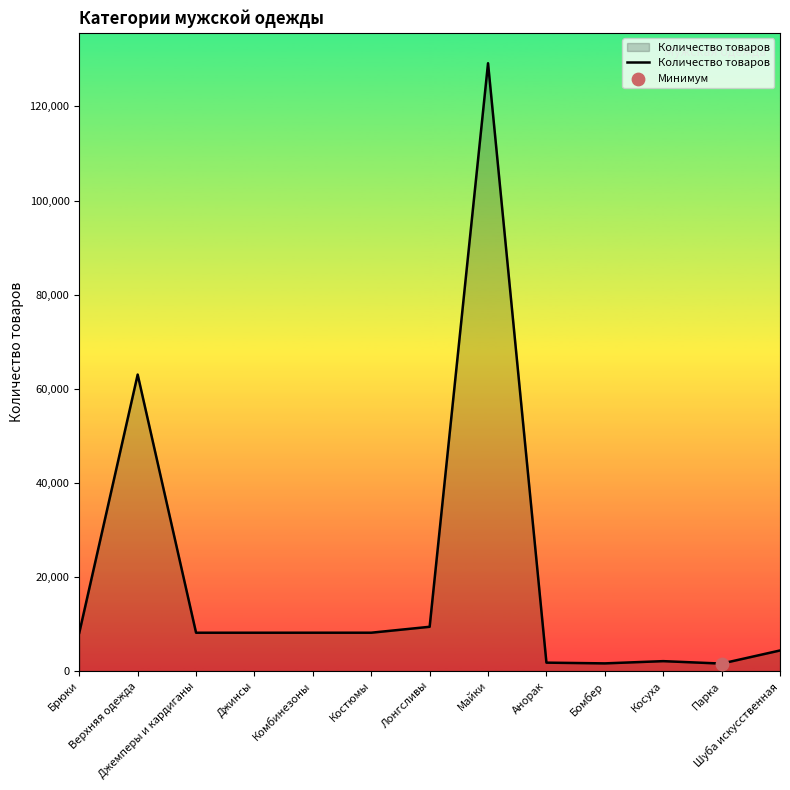

Approximately how many times larger is the value at Парка compared to Шуба искусственная?

0.4